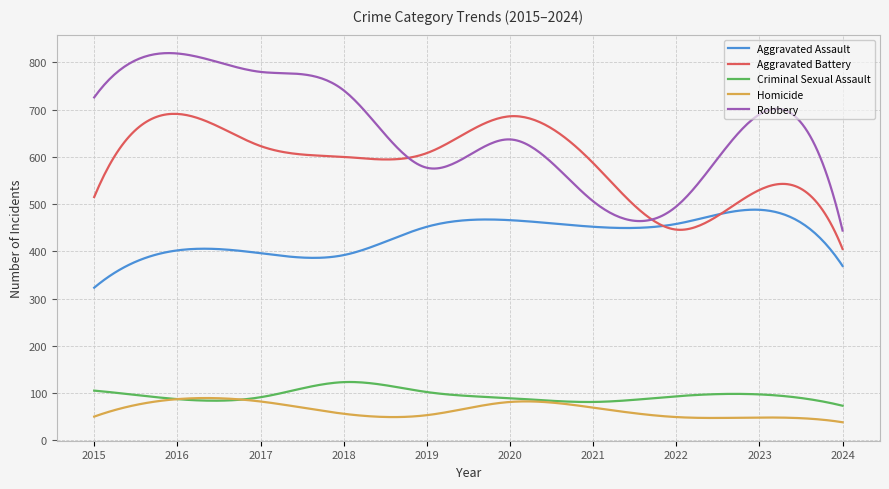

True or false: Homicide and Robbery intersect in this chart.

False